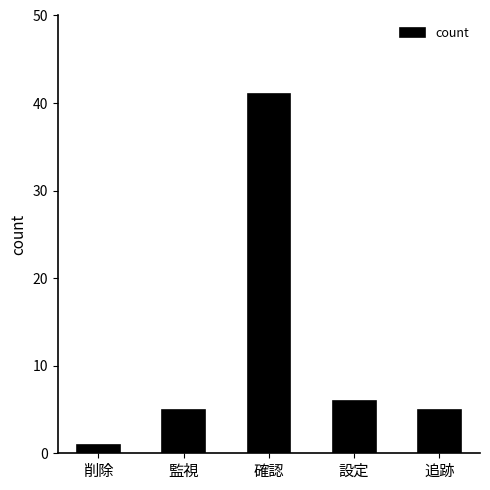

What is the smallest value displayed?

1